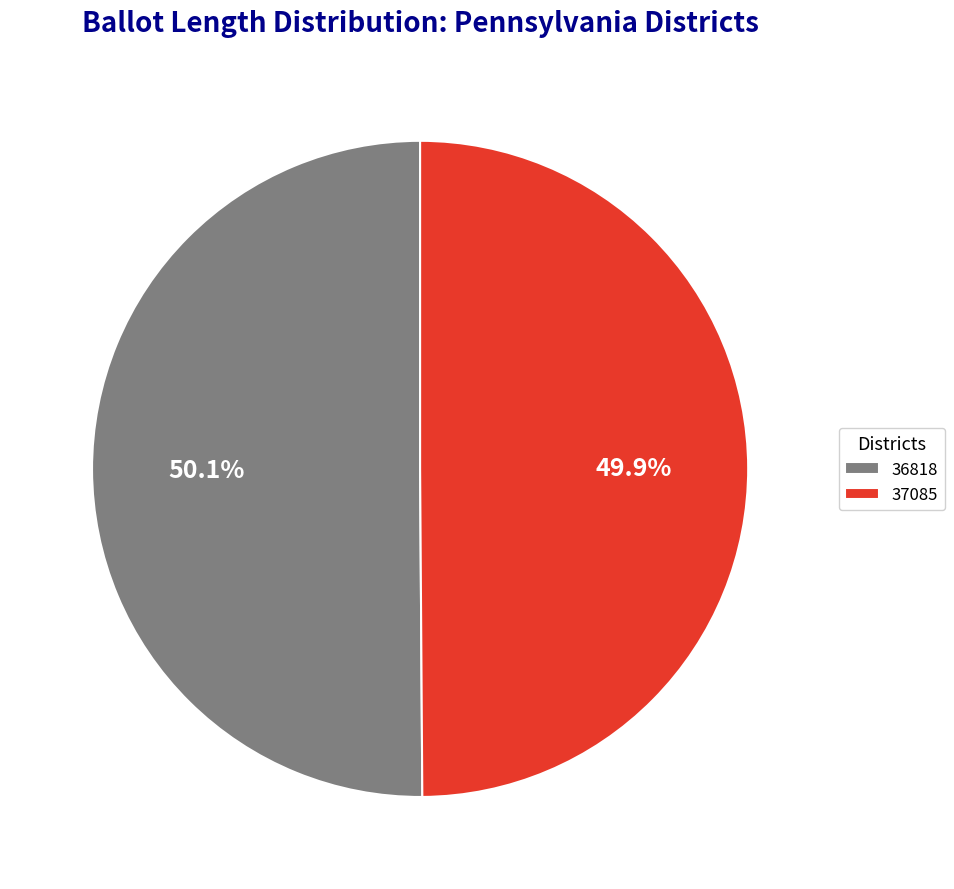

To the nearest percent, what is the average slice percentage?

50%